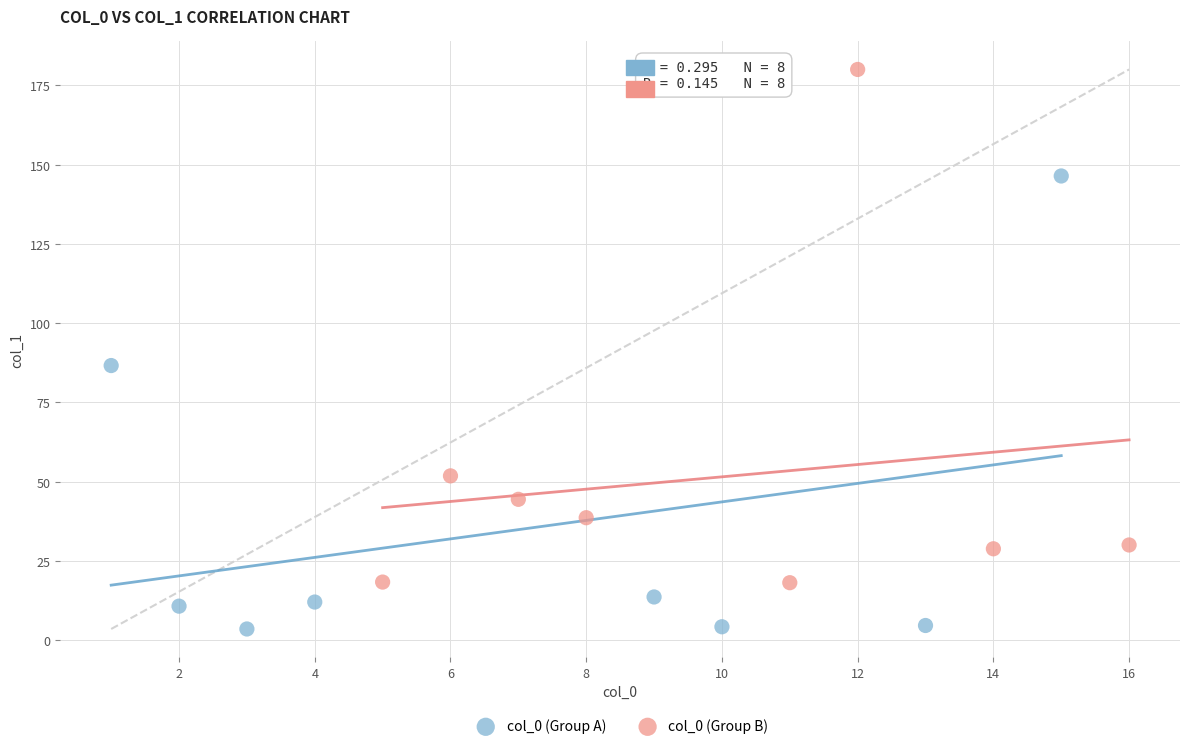

Which series has the widest spread of Y values?

col_0 (Group B)